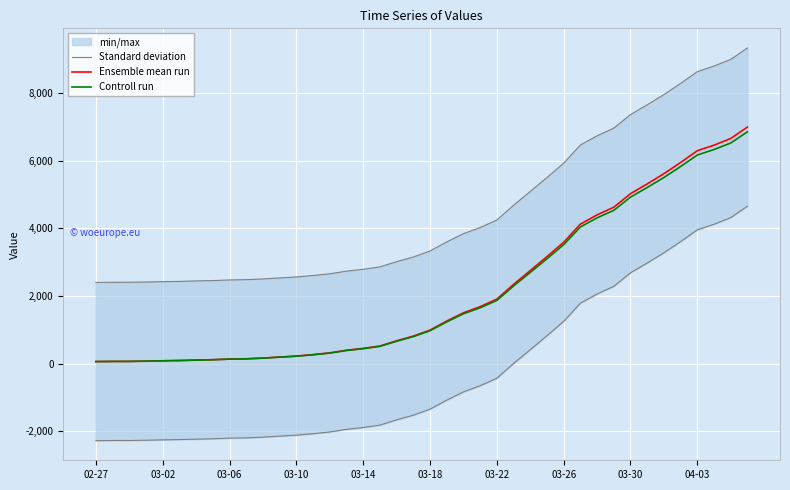

What is the value of the Ensemble mean run point at the 13th from the left?

226.0